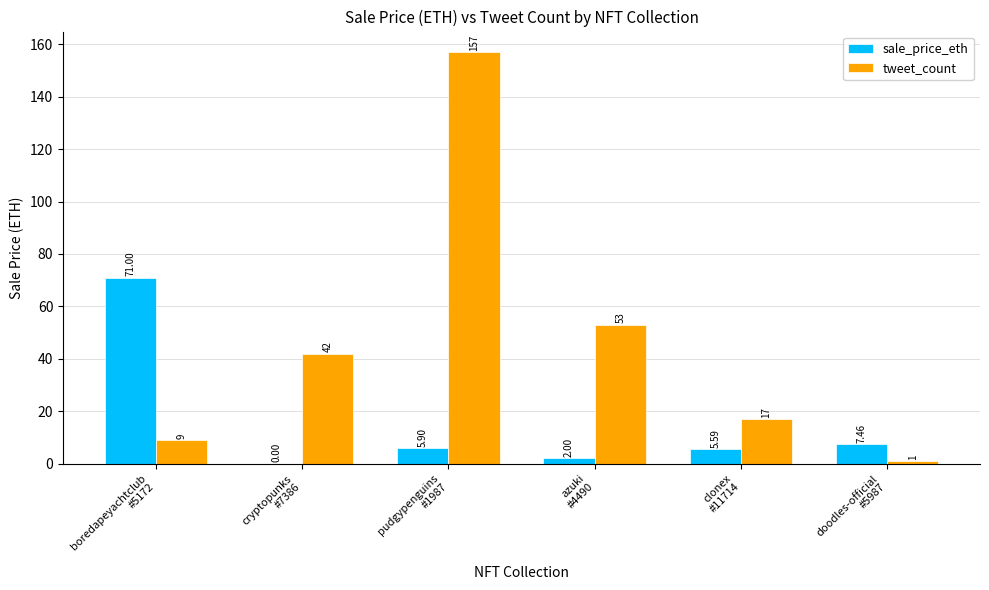

Count the number of categories in the chart.

6